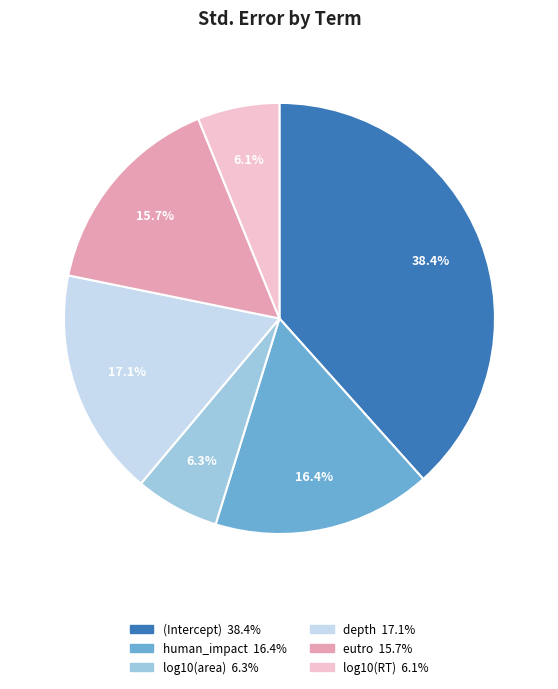

Which has a higher value, log10(RT) or (Intercept)?

(Intercept)